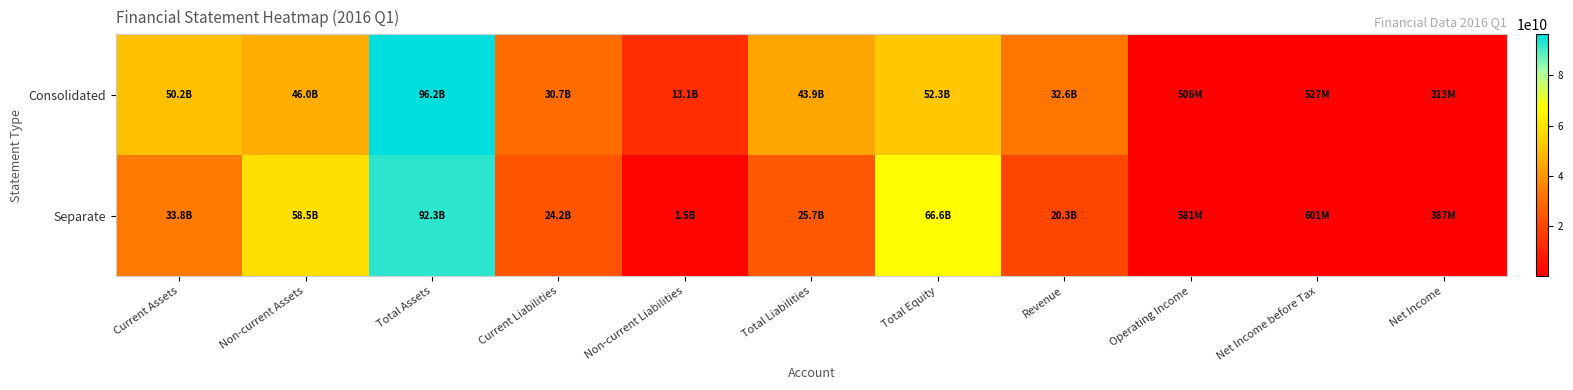

Rank the series by their maximum value, from lowest to highest.

Separate, Consolidated